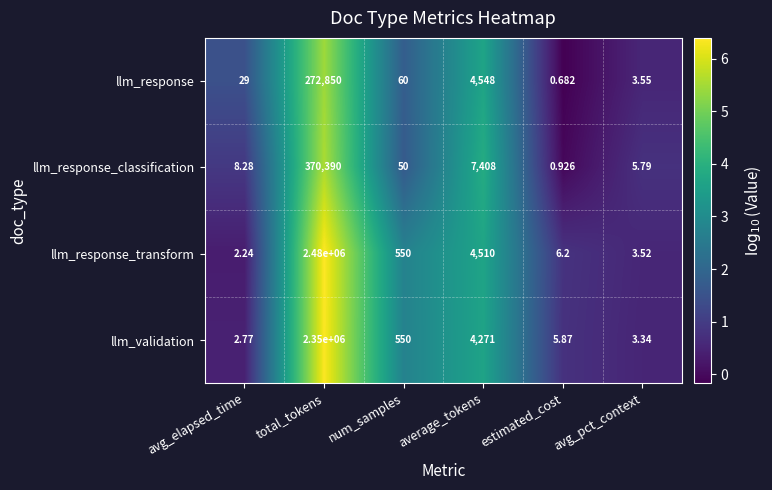

At which category is the sum across all series the highest?

total_tokens